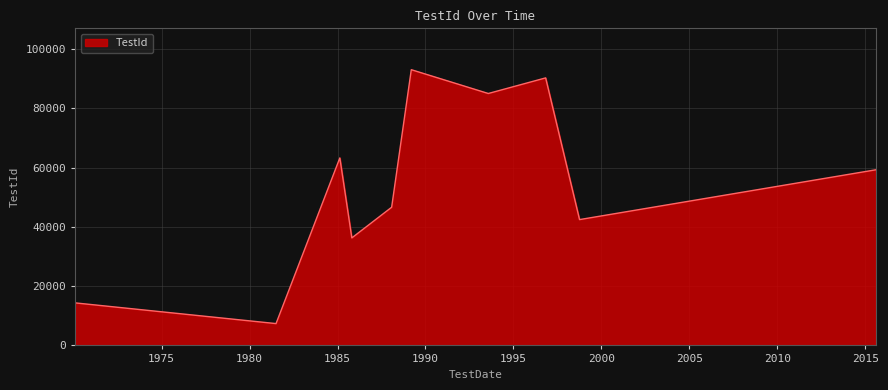

What is the difference between the maximum and minimum values?

85695